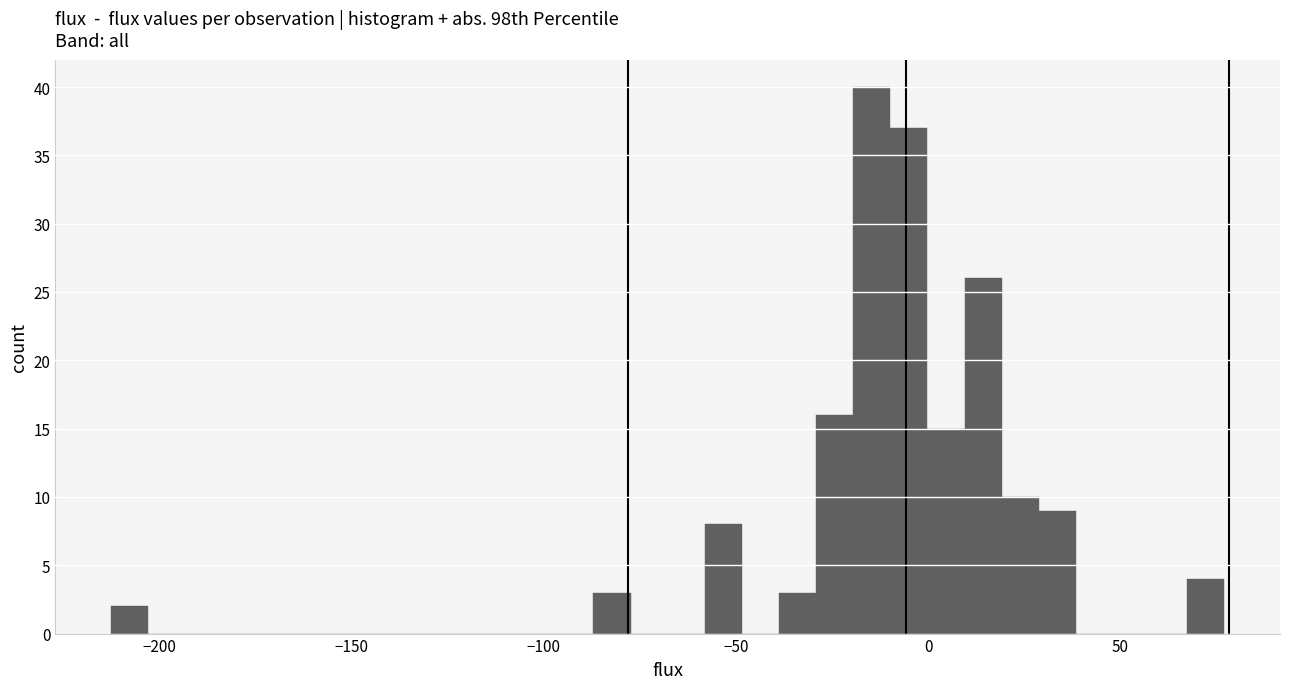

Around what value on the x-axis is the tallest bar? Give the approximate position of its centre, as read against the axis.

-15